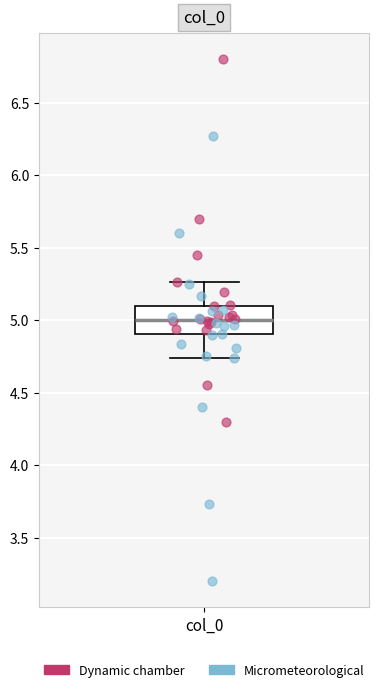

Transcribe this box plot: give where the median line is, the range the box spans, and where the two whiskers end, as read against the y-axis. The values are not printed on the chart, so give them approximately, as read against the axis.

median 5.00, box 4.90 to 5.10, whiskers 4.75 to 5.25